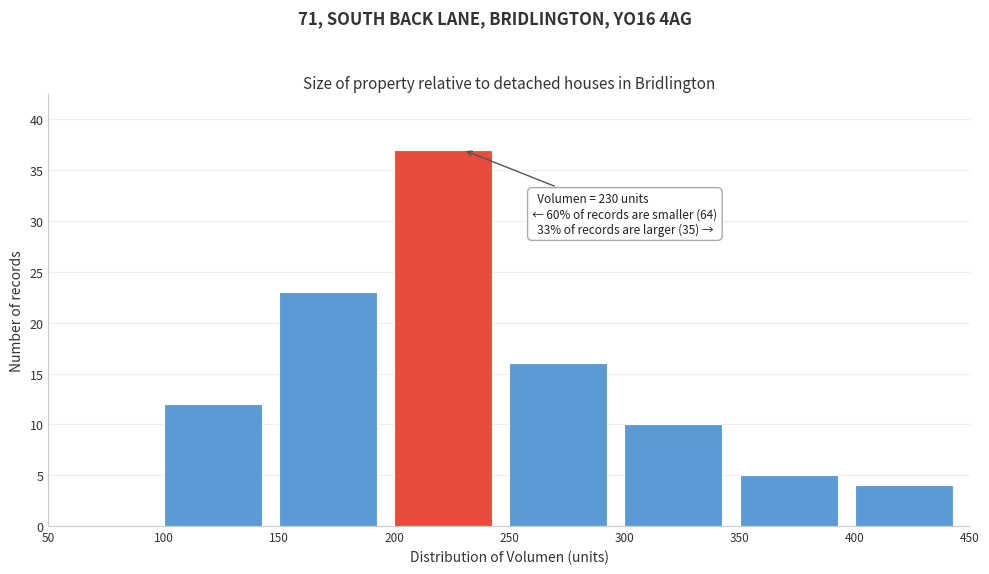

Over which range of the x-axis is the bar tallest?

200 to 250